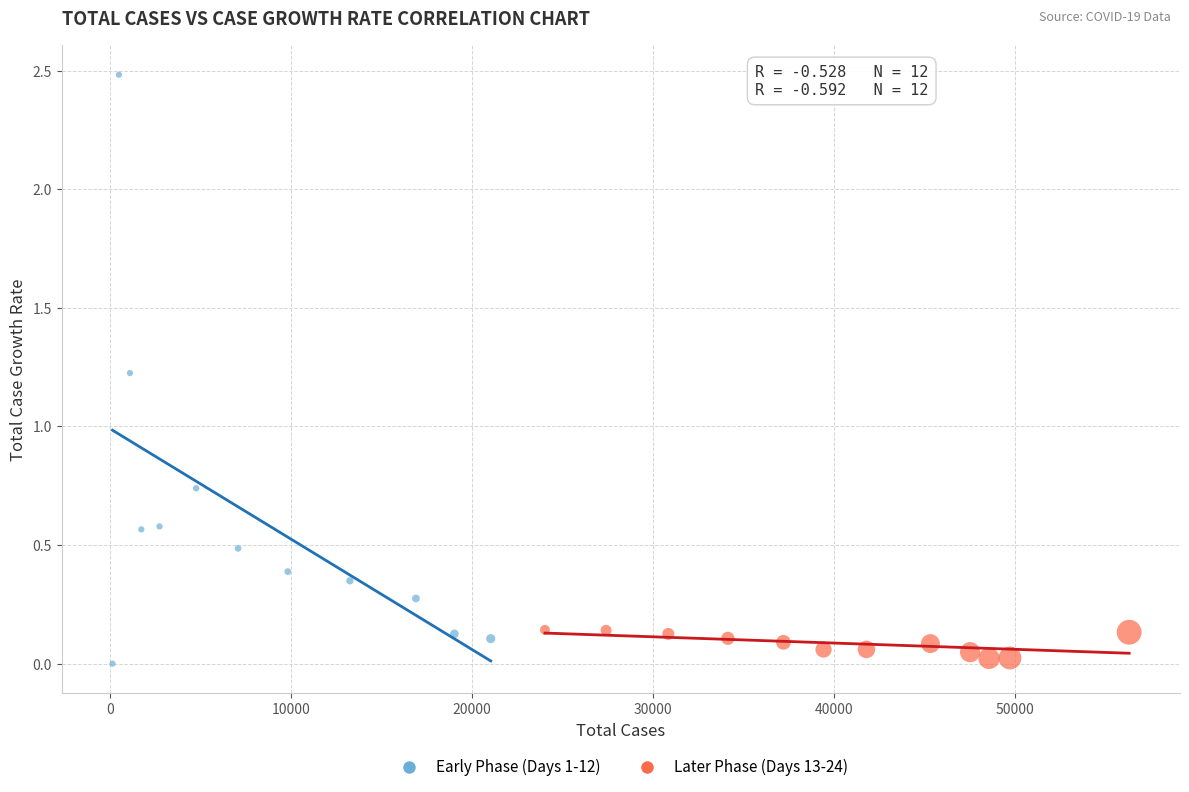

Which series reaches the minimum Y coordinate?

Early Phase (Days 1-12)